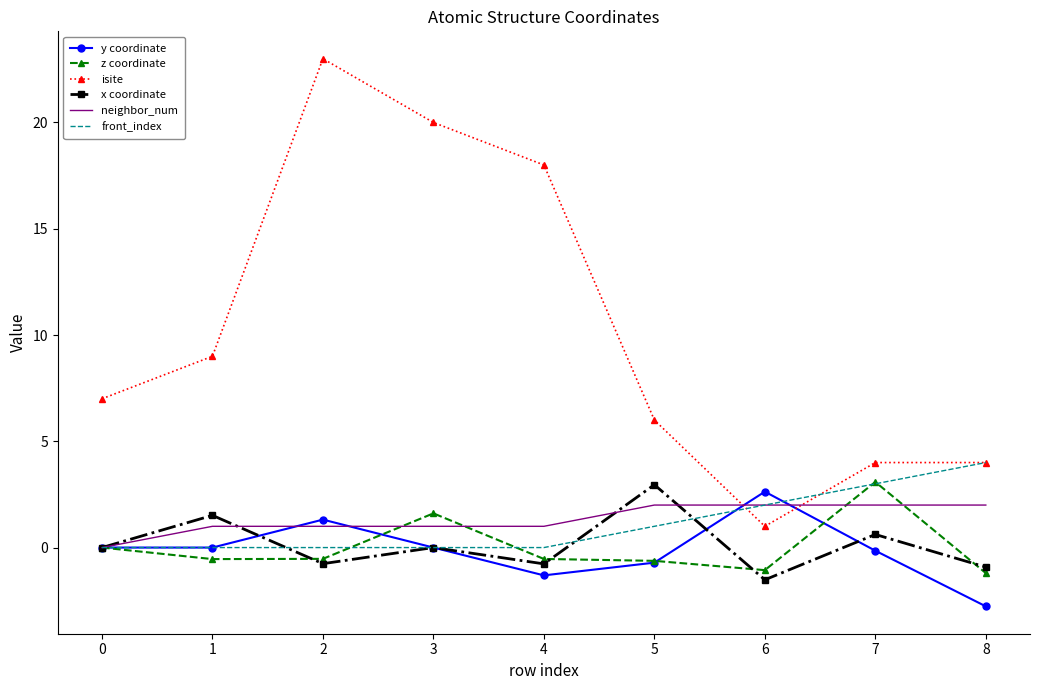

True or false: neighbor_num has a value of 1.0 at 3.

True